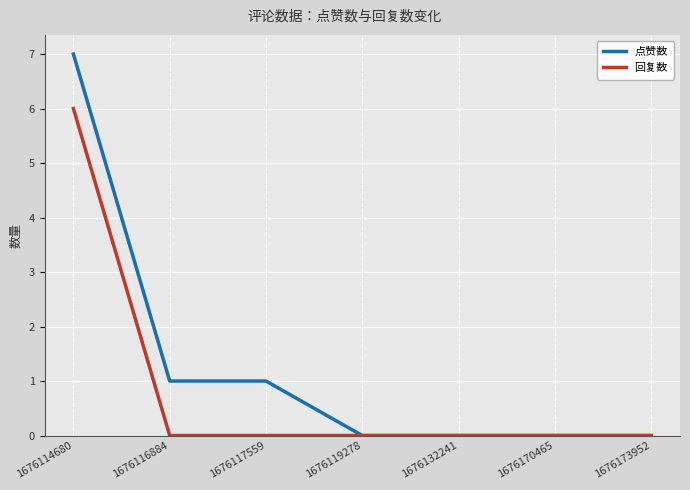

Rank the series by their maximum value, from lowest to highest.

回复数, 点赞数